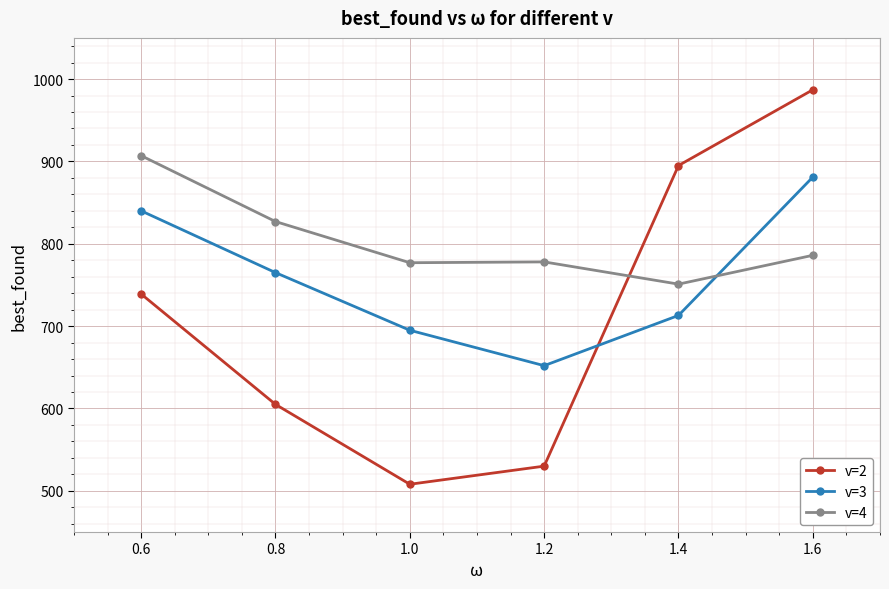

Count the number of data series in this chart.

3